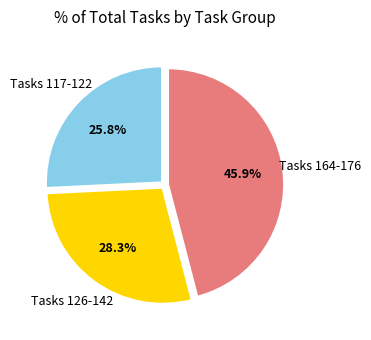

Count the number of slices in the pie.

3